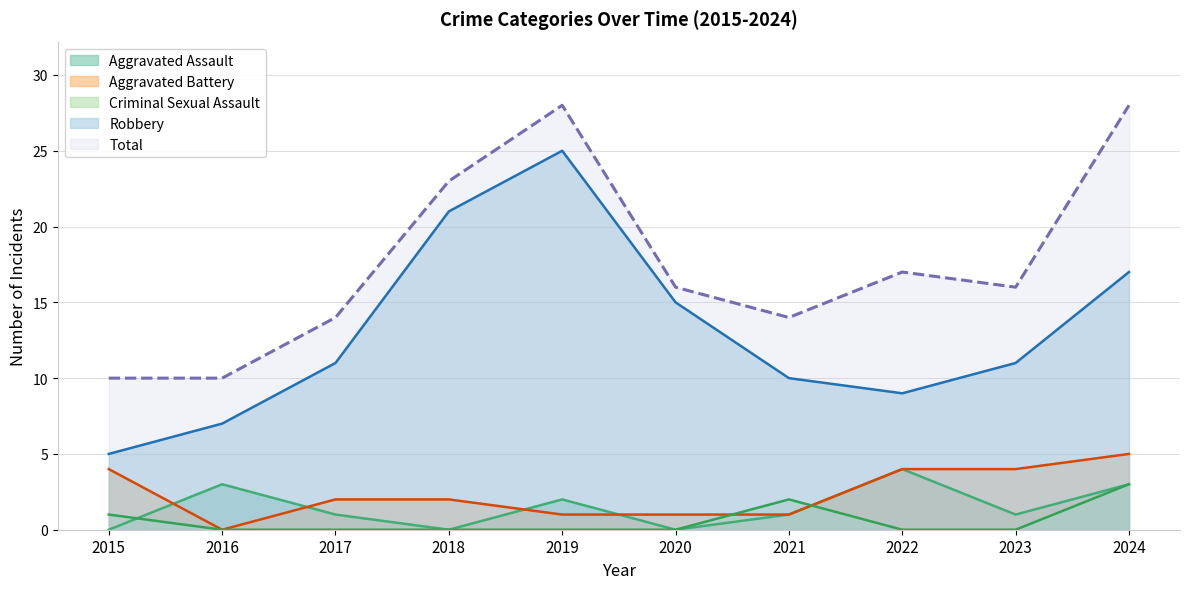

Reading left to right, transcribe all the data shown in this chart.

Aggravated Assault: 0	3	1	0	2	0	1	4	1	3
Aggravated Battery: 4	0	2	2	1	1	1	4	4	5
Criminal Sexual Assault: 1	0	0	0	0	0	2	0	0	3
Robbery: 5	7	11	21	25	15	10	9	11	17
Total: 10	10	14	23	28	16	14	17	16	28